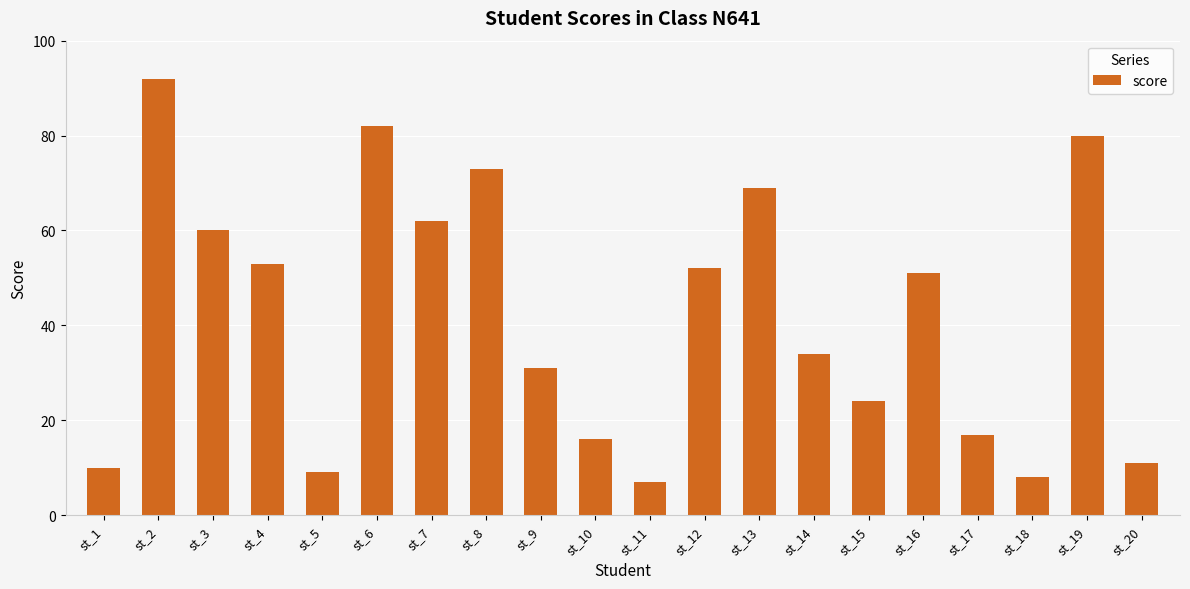

Reading right to left, what are all the values shown in this chart?

11	80	8	17	51	24	34	69	52	7	16	31	73	62	82	9	53	60	92	10